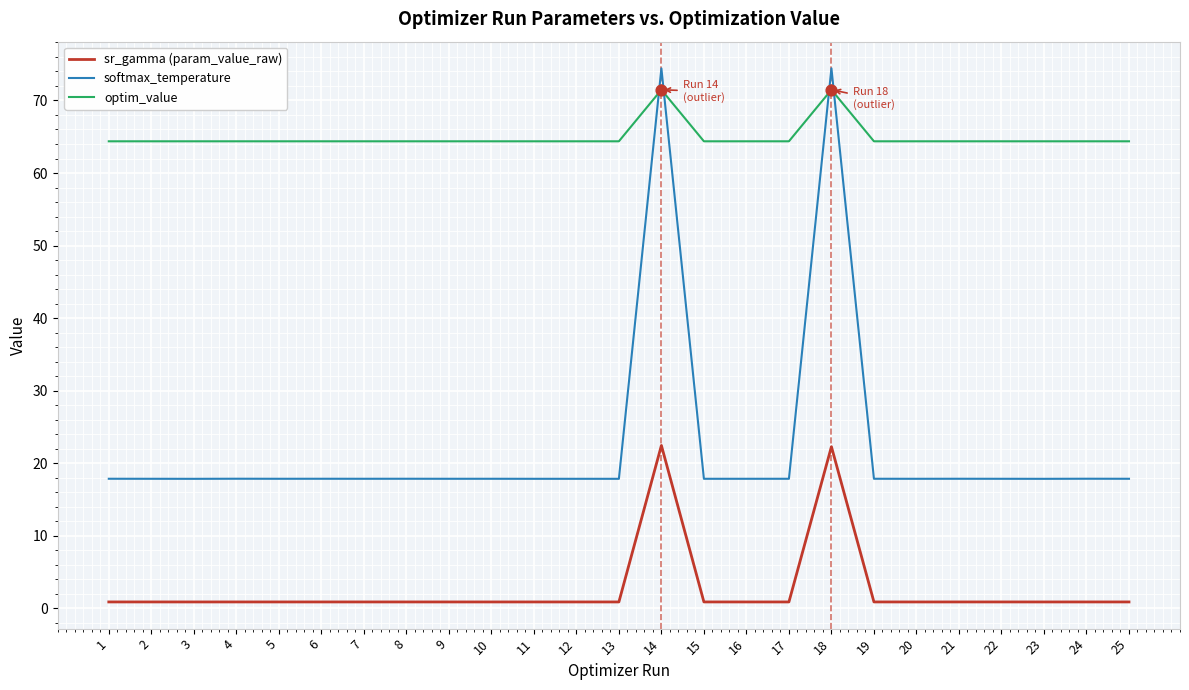

Which series changed the most between 11 and 18?

softmax_temperature